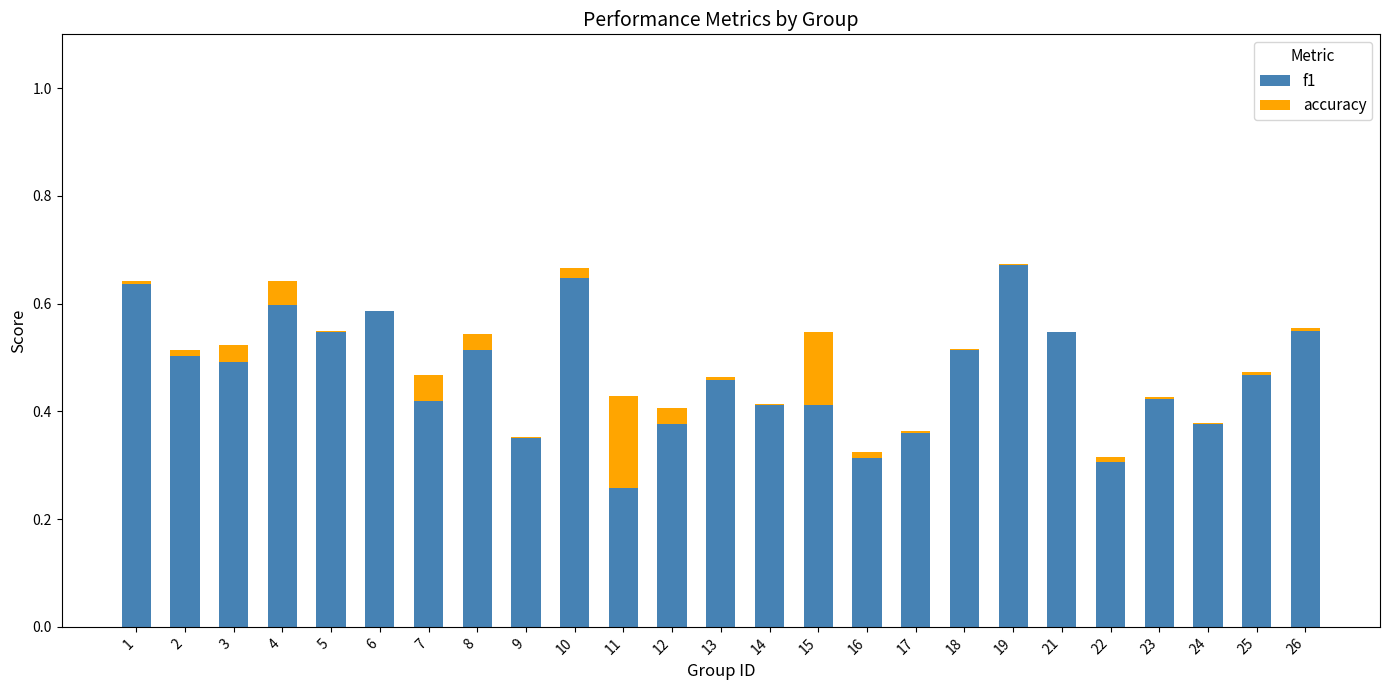

How many bars are there in total?

50